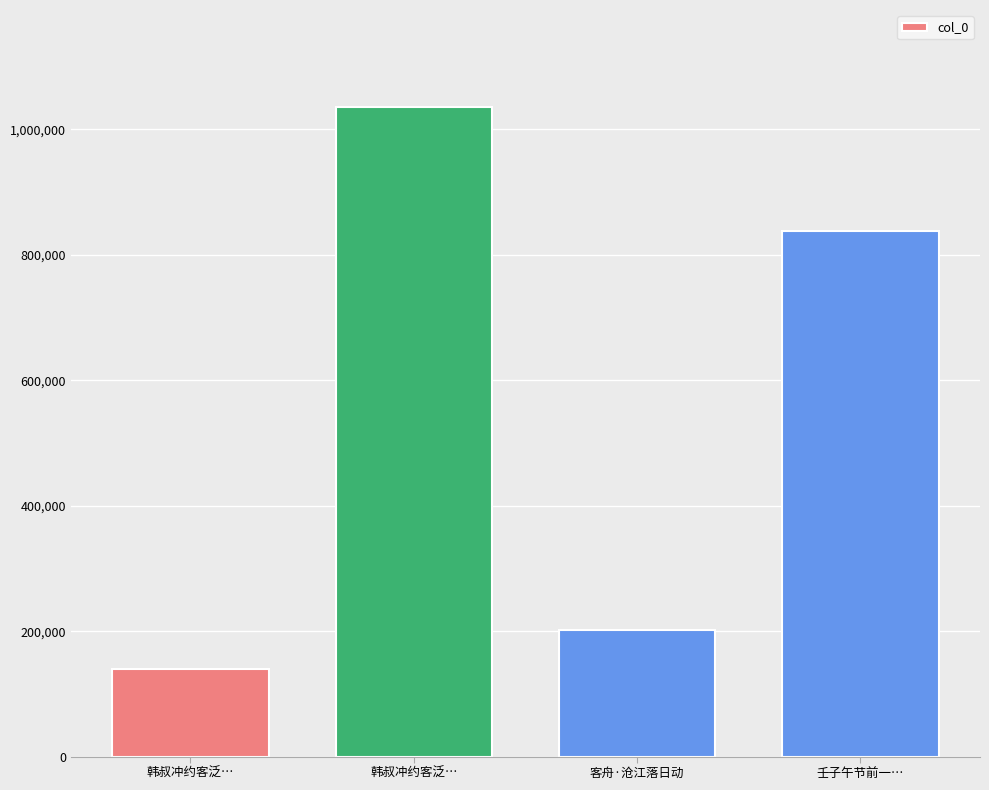

What is the value of the 3rd bar from the left?

201122